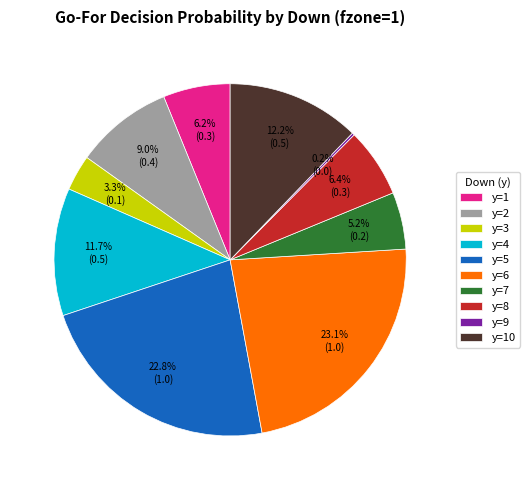

Does any single category account for the majority?

No